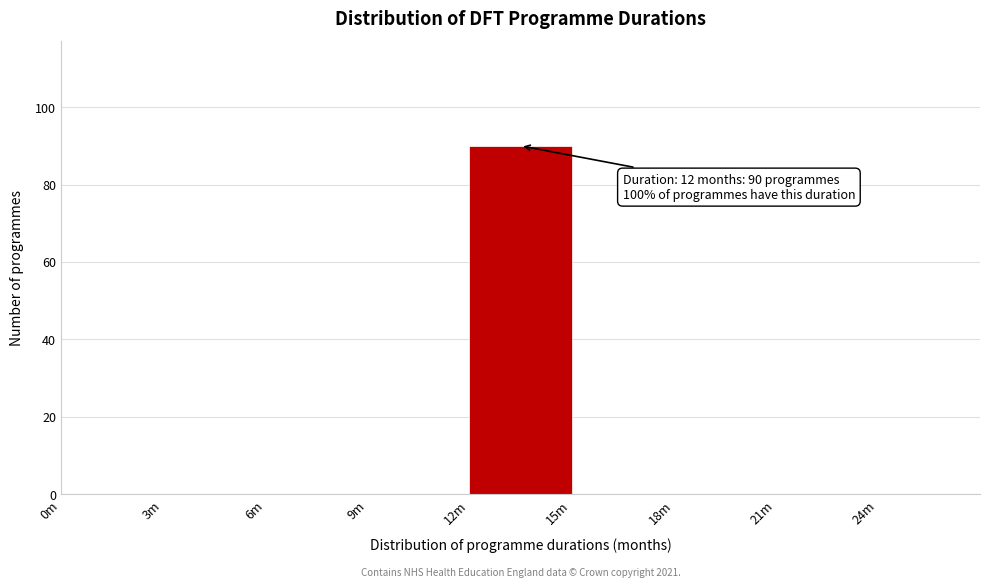

Reading right to left, list all the values displayed in this chart.

24m=0	21m=0	18m=0	15m=0	12m=90	9m=0	6m=0	3m=0	0m=0